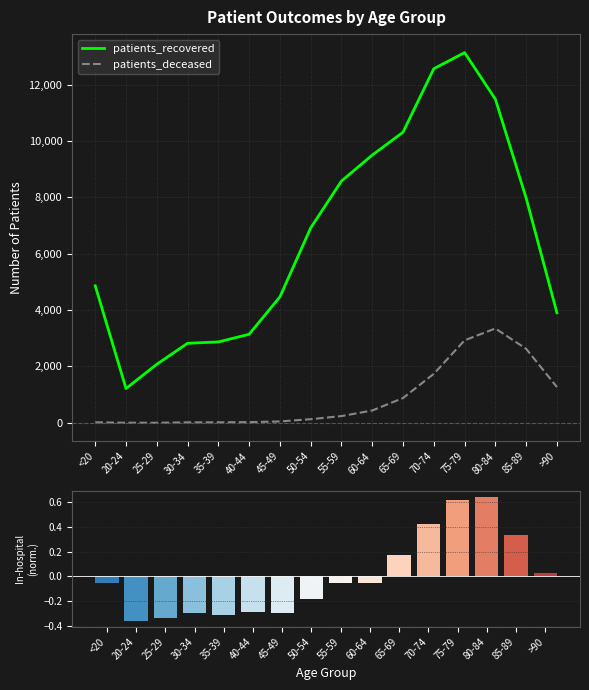

What position from the right is 80-84?

3